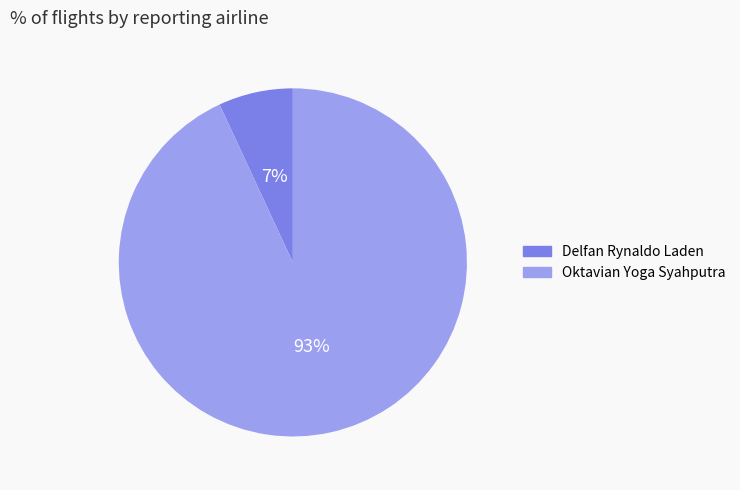

Is there any slice that represents more than half of the pie?

Yes